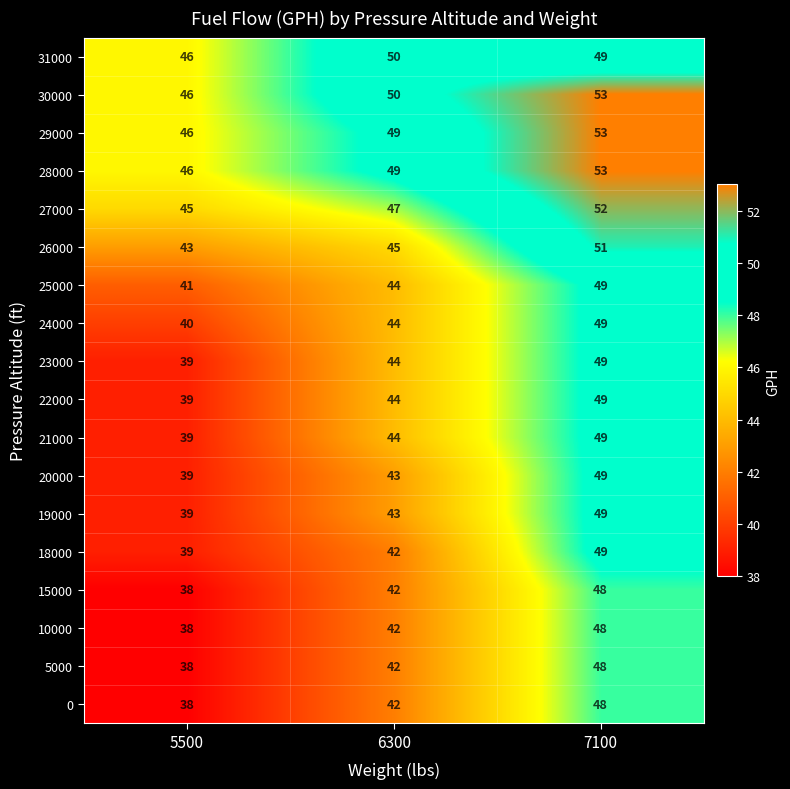

True or false: 22000 has a value of 39 at 5500.

True